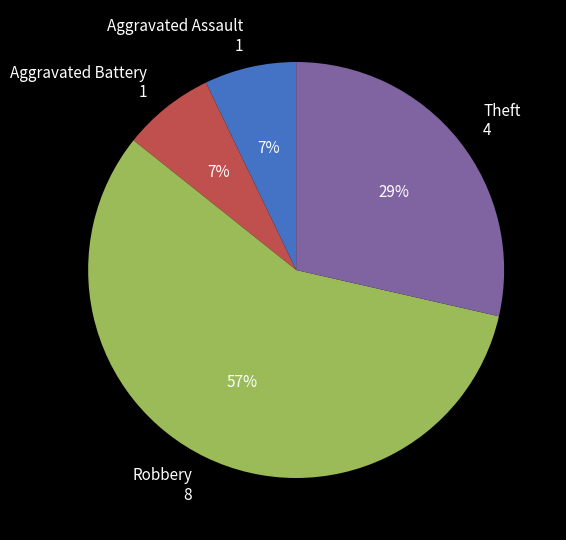

Between Robbery 8 and Theft 4, which is larger?

Robbery 8